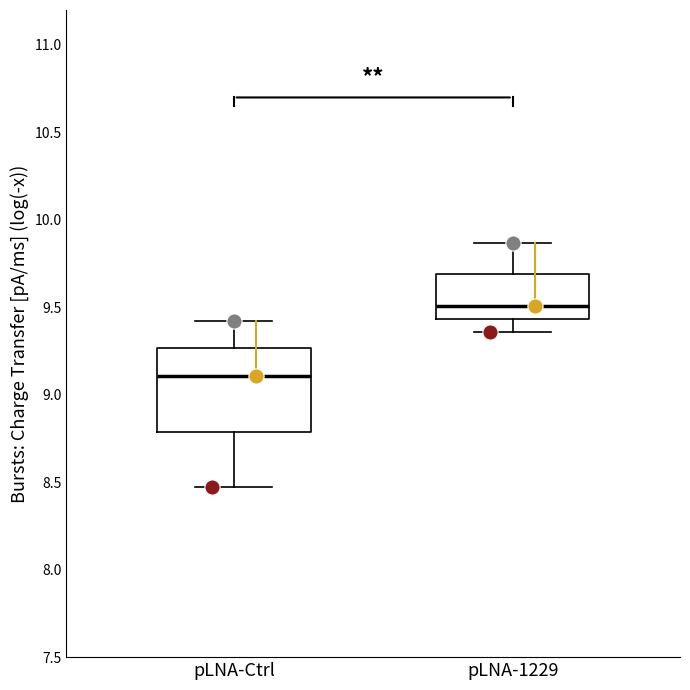

Comparing the boxes themselves (not the whiskers), which one is the tallest?

pLNA-Ctrl